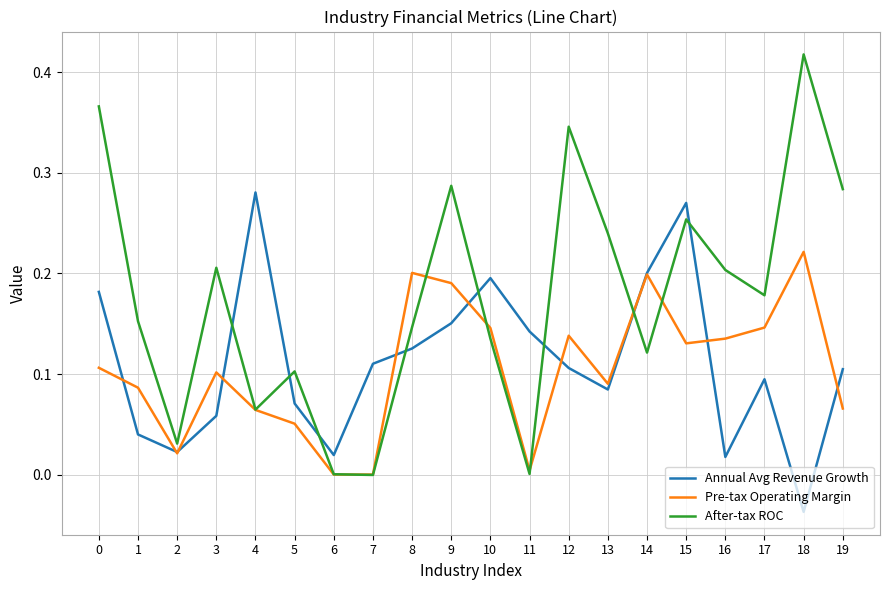

Which series has the widest spread of values?

After-tax ROC